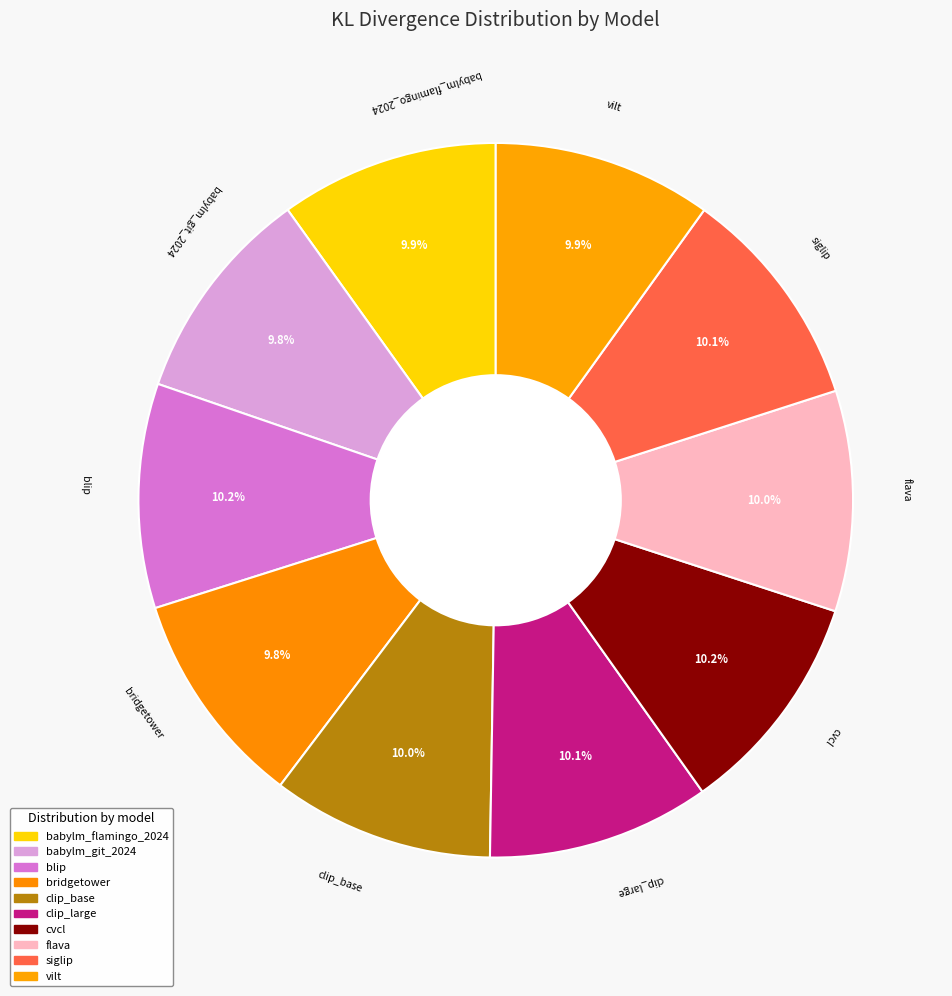

How many slices are in this pie chart?

10